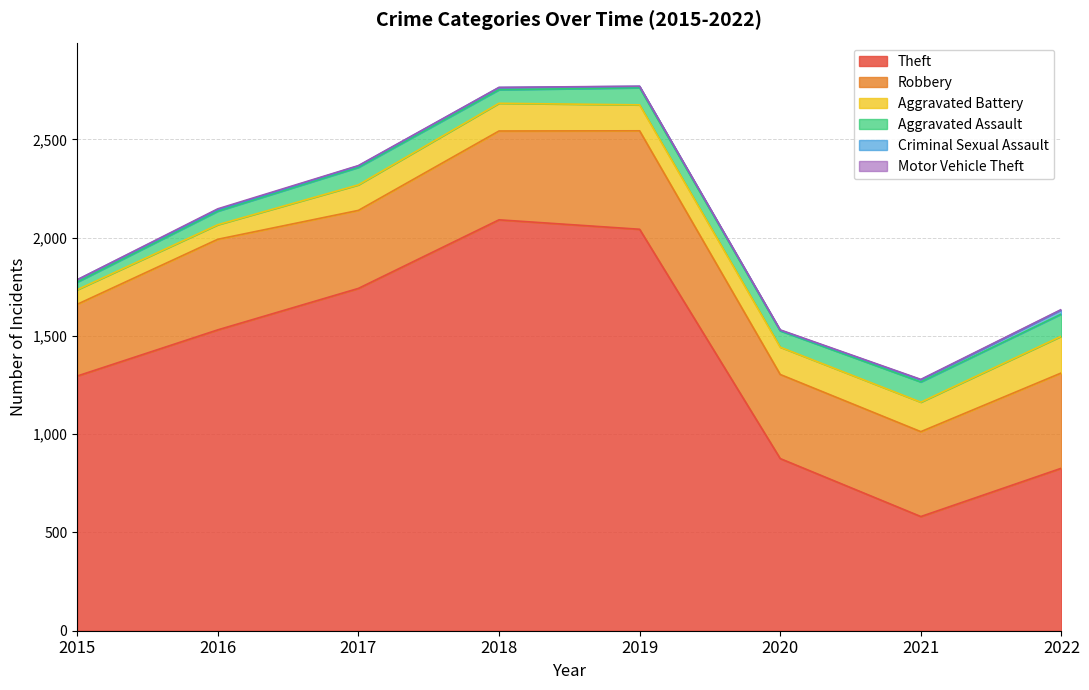

What is the maximum value shown in the chart?

2091